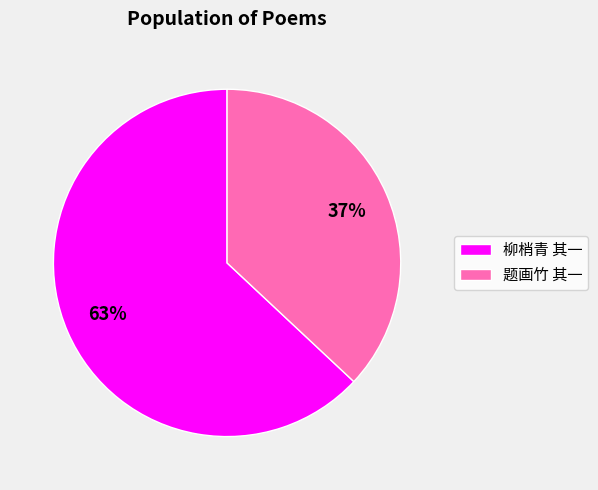

How many segments does this pie chart have?

2